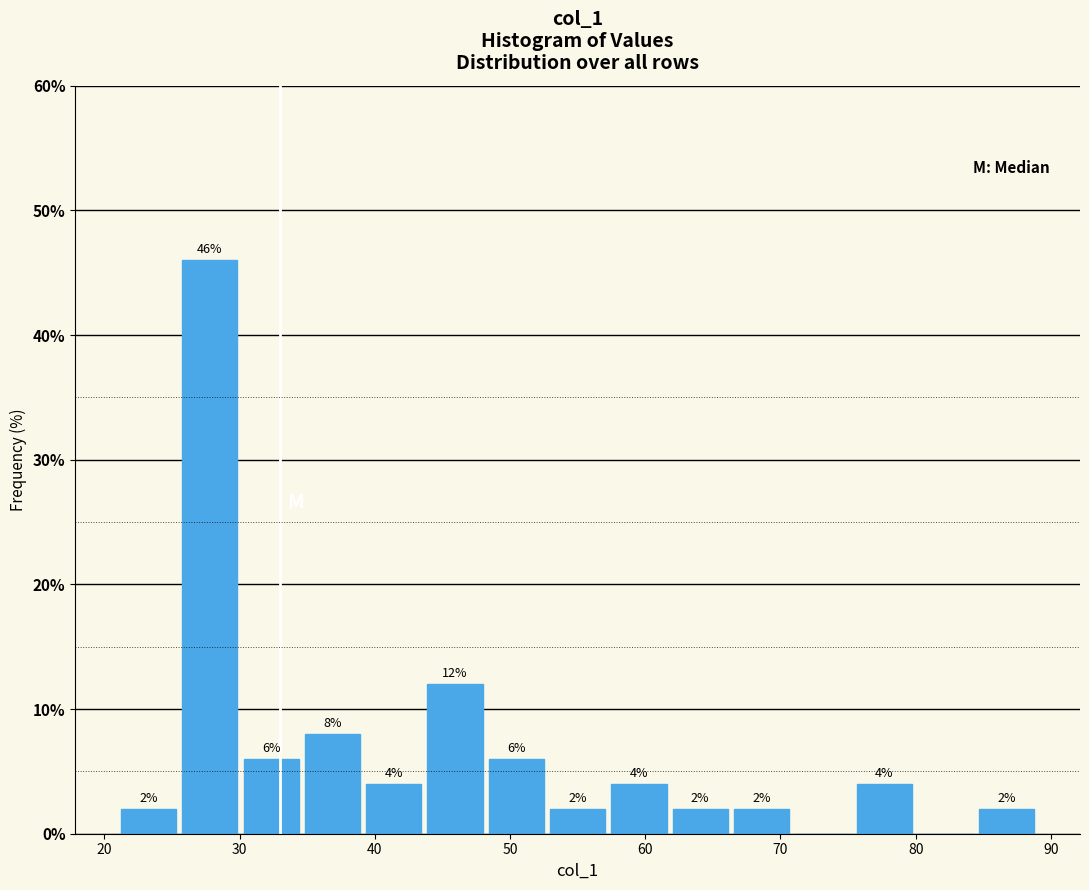

Over which range of the x-axis is the bar tallest?

26 to 30